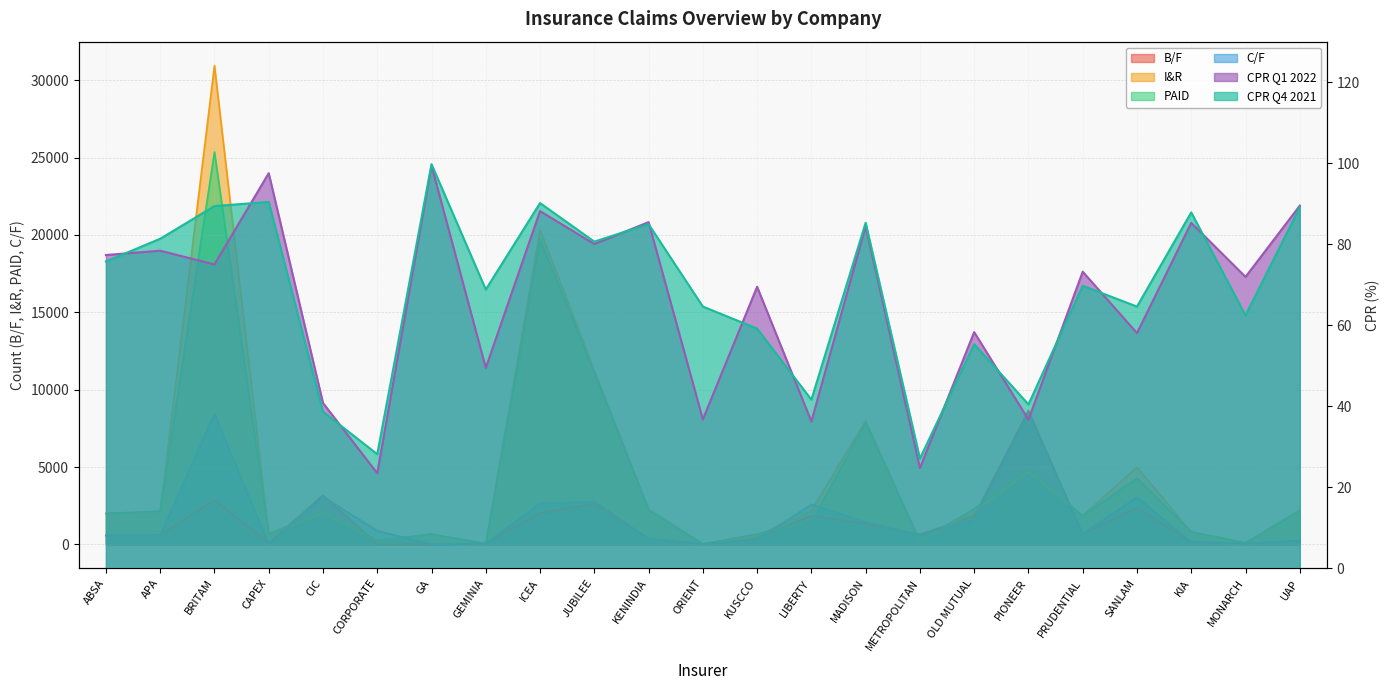

What is the approximate value of I&R at METROPOLITAN?

187.0